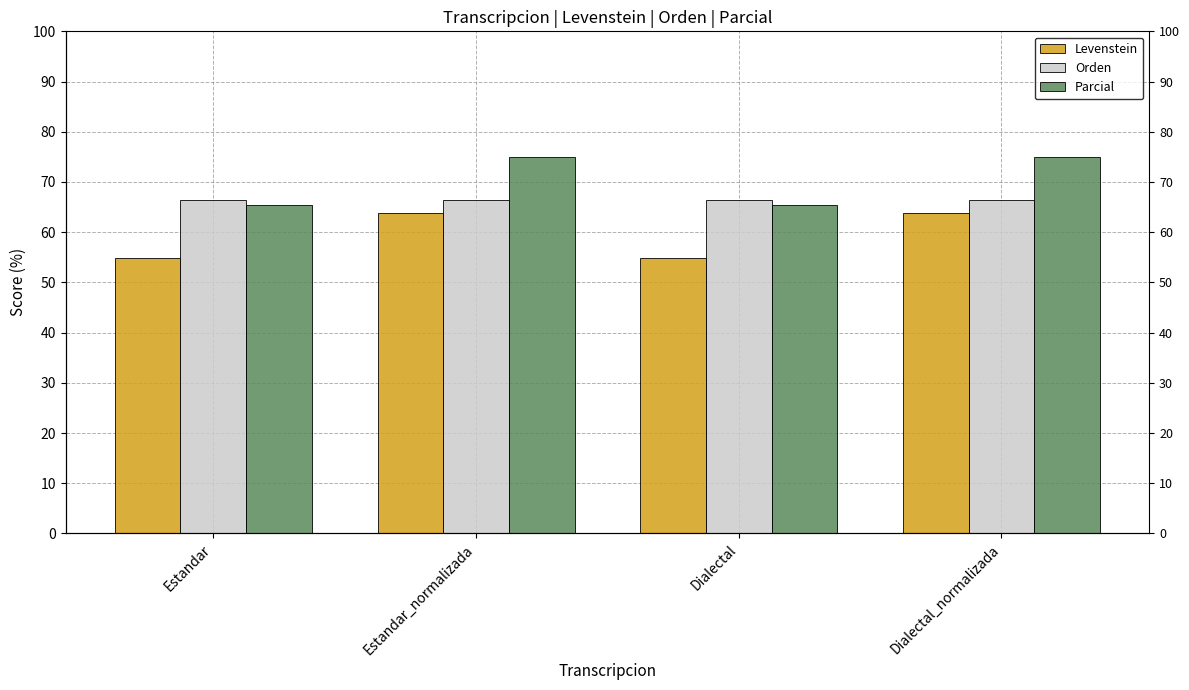

Is the value of Orden at Estandar greater than the value of Levenstein at Dialectal?

Yes